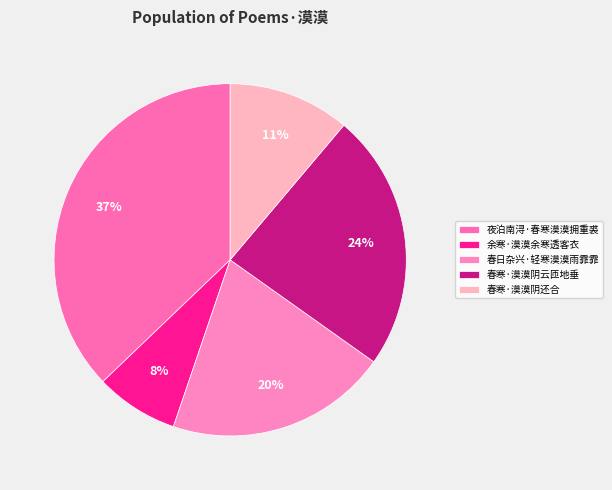

Which has a higher value, 夜泊南浔·春寒漠漠拥重裘 or 春寒·漠漠阴云匝地垂?

夜泊南浔·春寒漠漠拥重裘